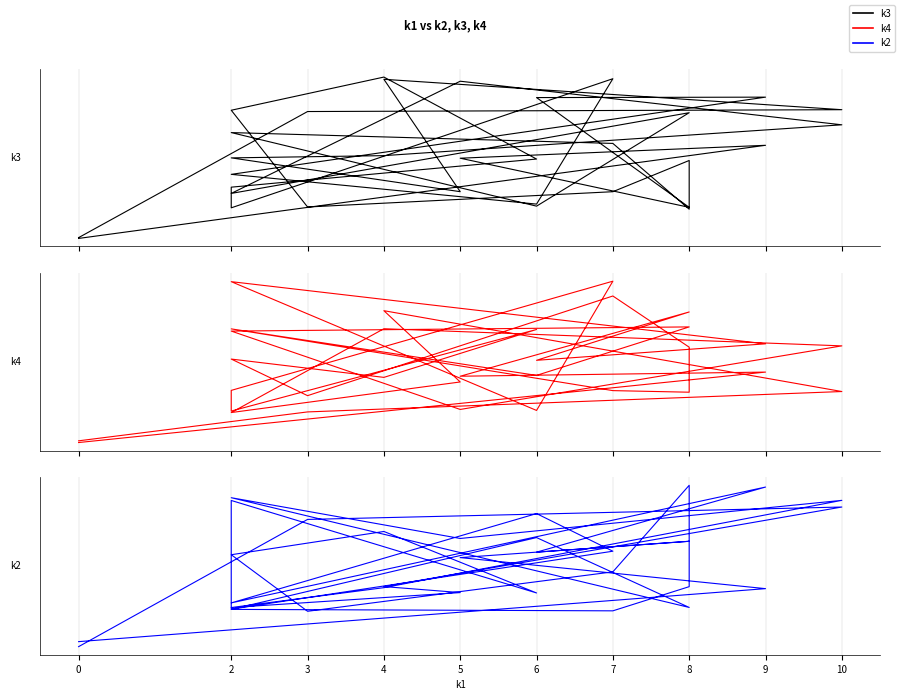

What is the difference between the maximum and second lowest values in the k4 series?

9.9